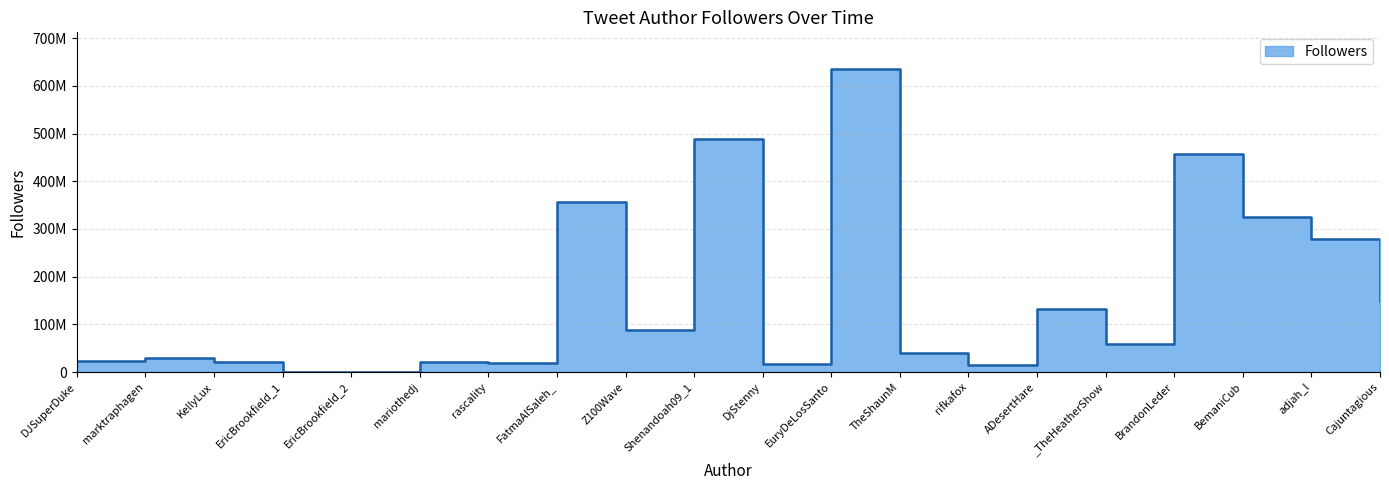

What is the label of the 3rd point from the right?

BemaniCub